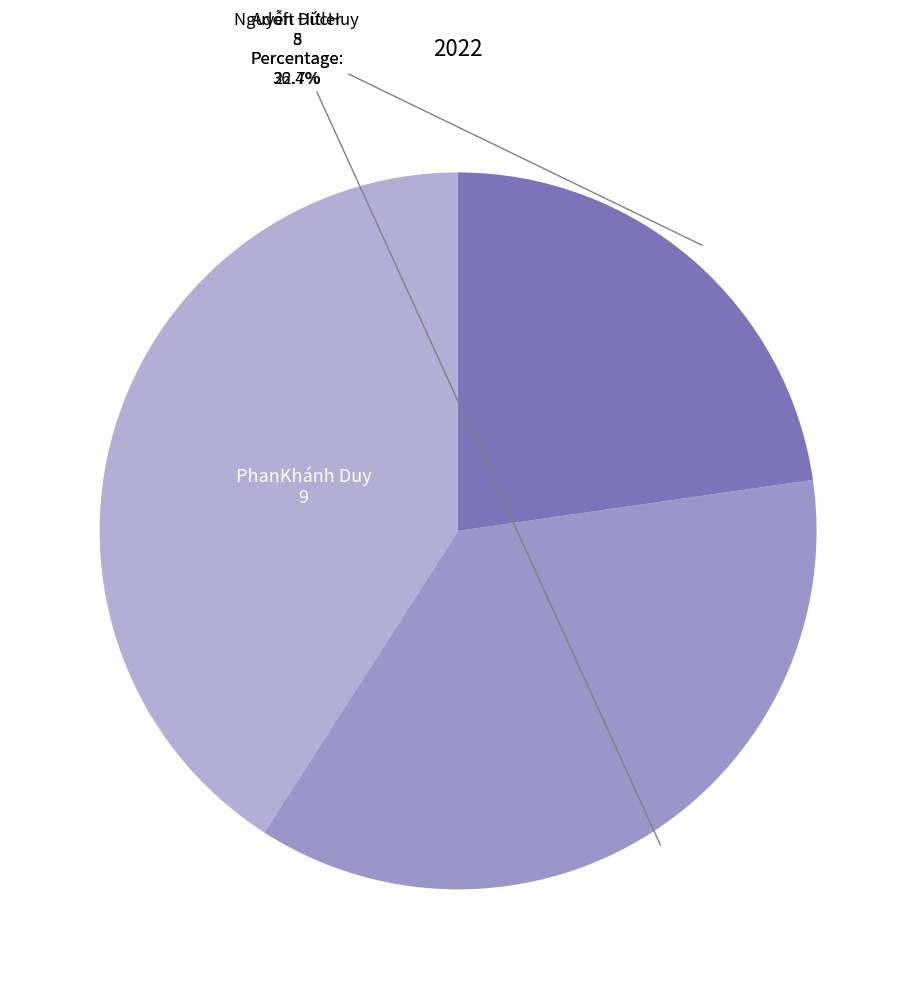

What is the smallest slice in the pie chart?

Adoft Hitler